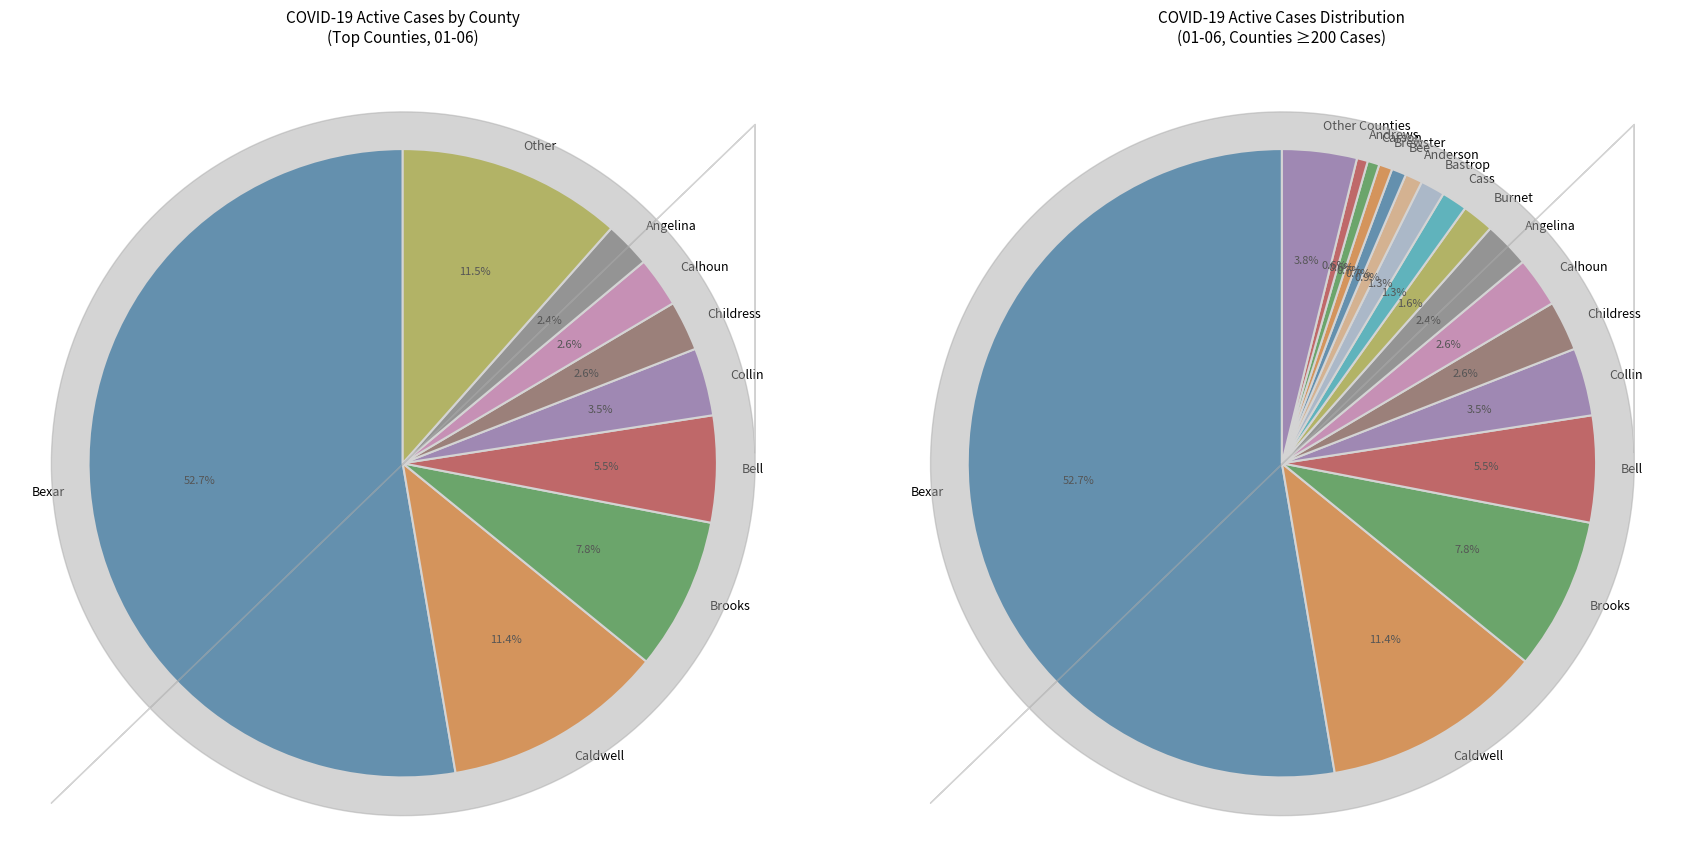

To the nearest percent, what is the combined percentage of Callahan and Calhoun?

3%